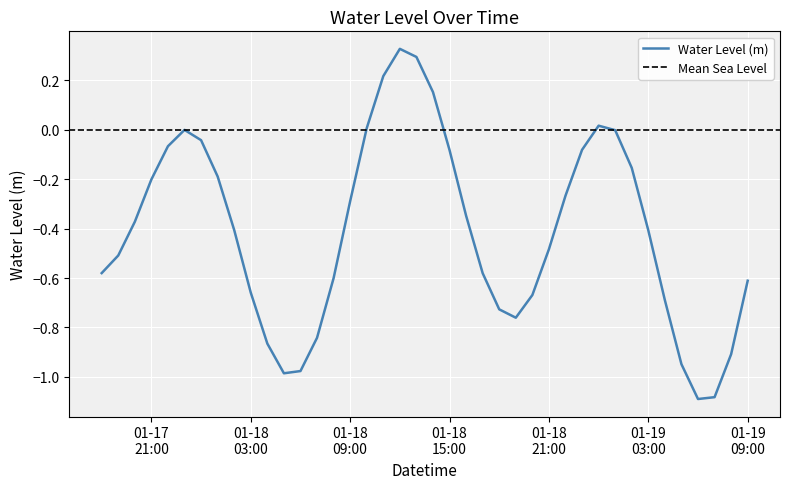

Reading left to right, transcribe all the data shown in this chart.

-0.6	-0.5	-0.4	-0.2	-0.1	-0.0	-0.0	-0.2	-0.4	-0.7	-0.9	-1.0	-1.0	-0.8	-0.6	-0.3	0.0	0.2	0.3	0.3	0.2	-0.1	-0.3	-0.6	-0.7	-0.8	-0.7	-0.5	-0.3	-0.1	0.0	-0.0	-0.2	-0.4	-0.7	-0.9	-1.1	-1.1	-0.9	-0.6